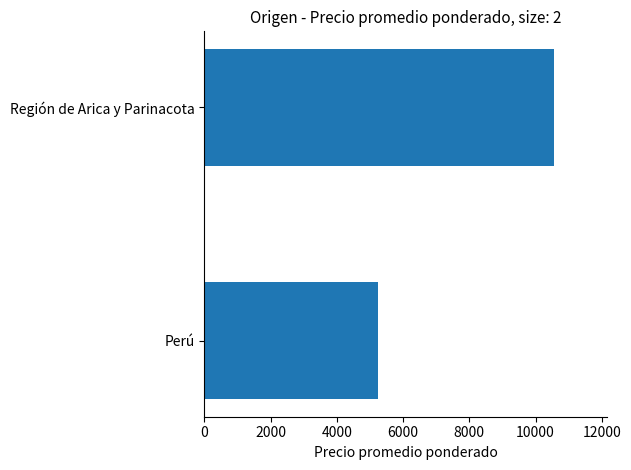

Rank the categories by value from lowest to highest.

Perú, Región de Arica y Parinacota